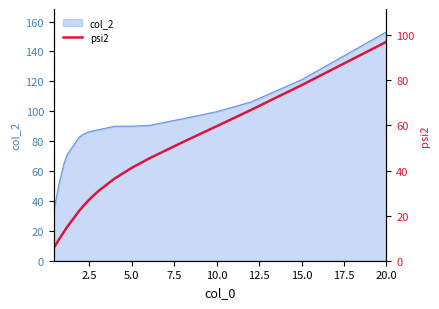

Does the chart have visible grid lines?

No